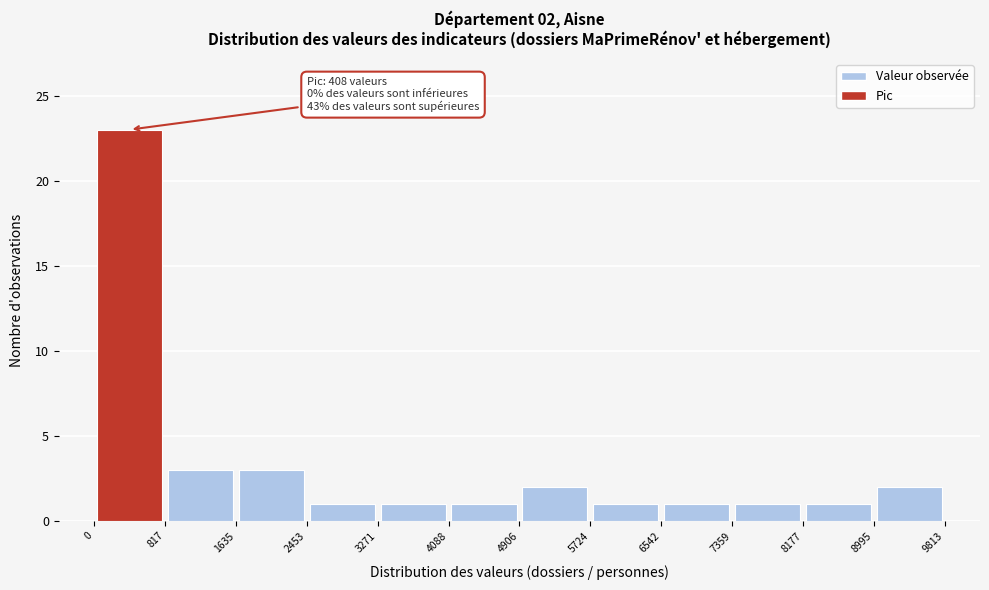

Over which range of the x-axis is the bar tallest?

0 to 817